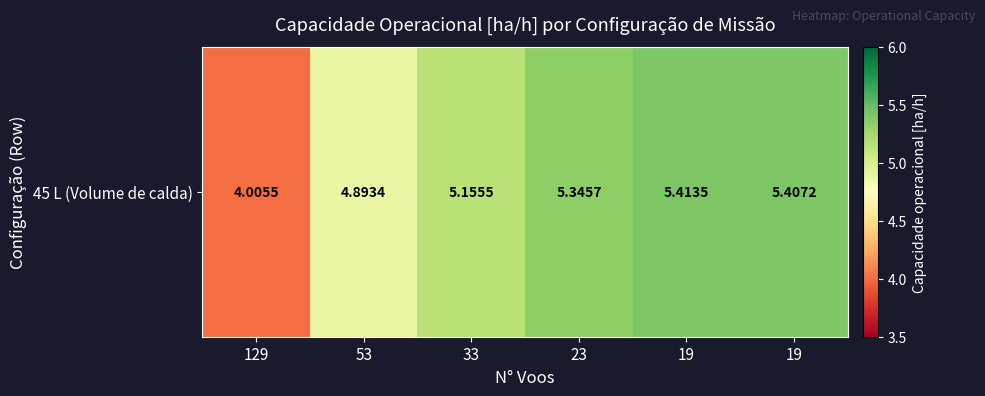

Reading right to left, list all the values displayed in this chart.

5.4	5.4	5.3	5.2	4.9	4.0